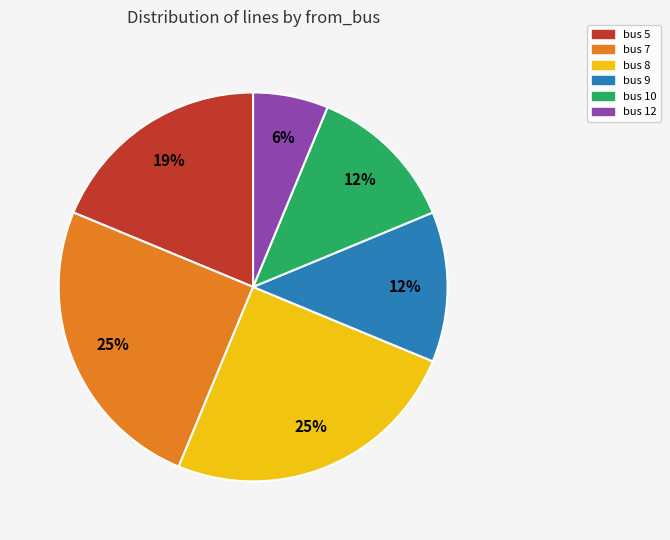

Combined, do bus 5 and bus 9 account for over 50%?

No